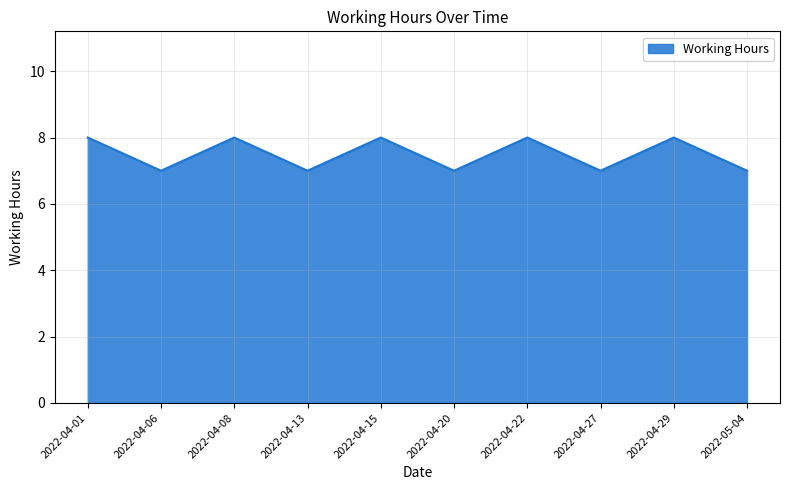

What is the minimum value shown in the chart?

7